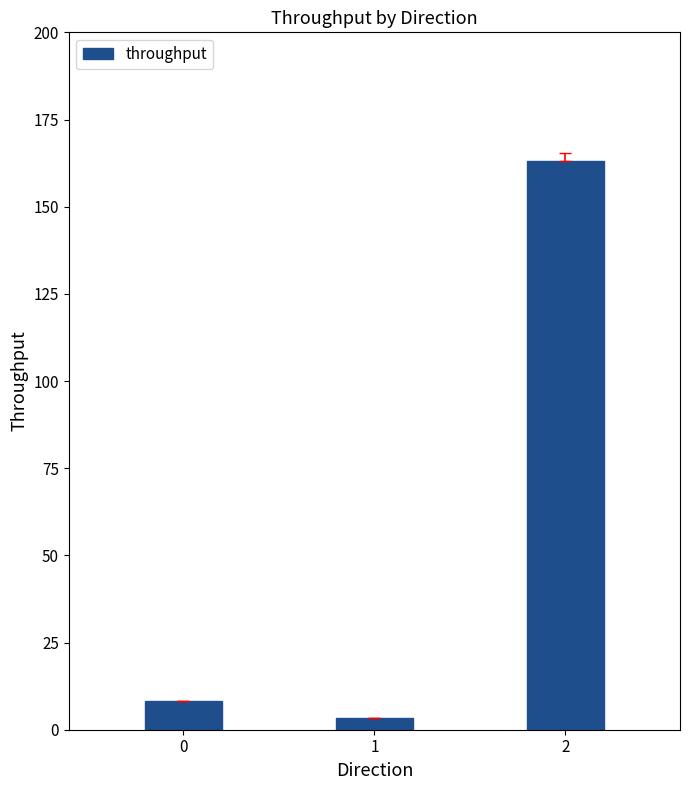

Rank the categories by value from lowest to highest.

1, 0, 2